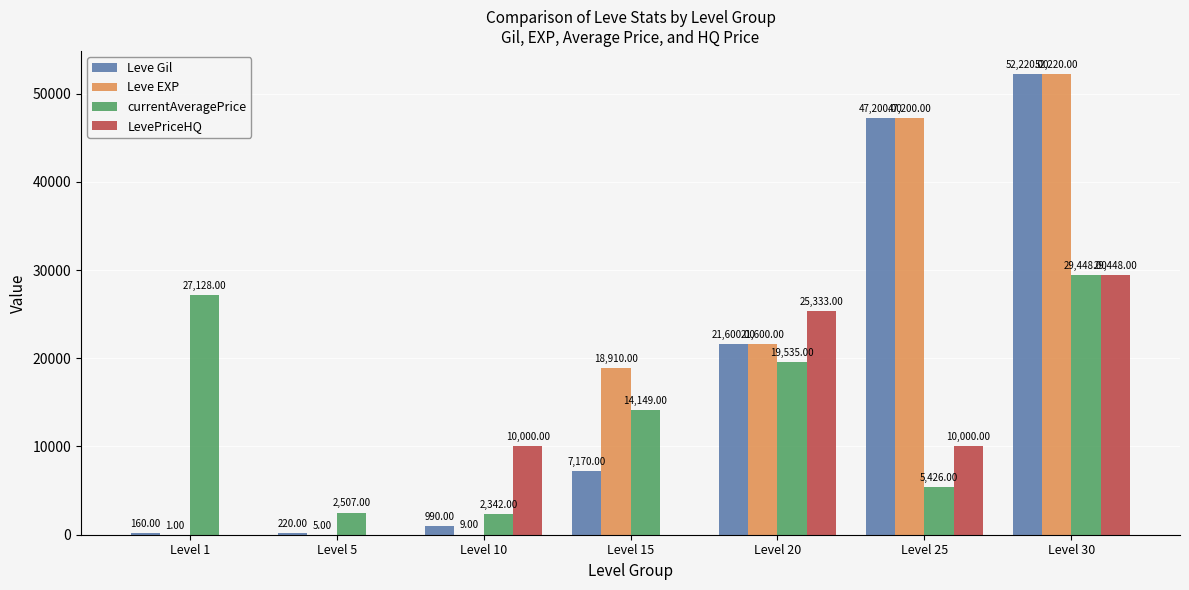

Reading left to right, extract all data points from this chart.

Leve Gil: 160	220	990	7170	21600	47200	52220
Leve EXP: 1	5	9	18910	21600	47200	52220
currentAveragePrice: 27128	2507	2342	14149	19535	5426	29448
LevePriceHQ: 0	0	10000	0	25333	10000	29448